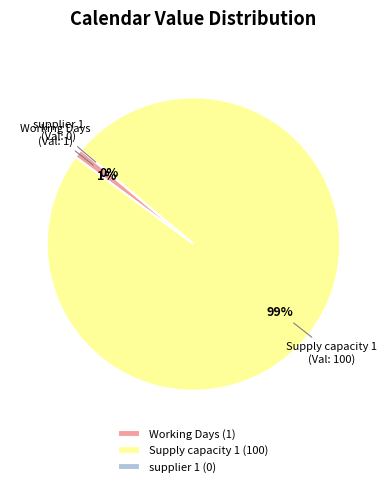

To the nearest percent, what percentage of the pie is Working Days?

1%